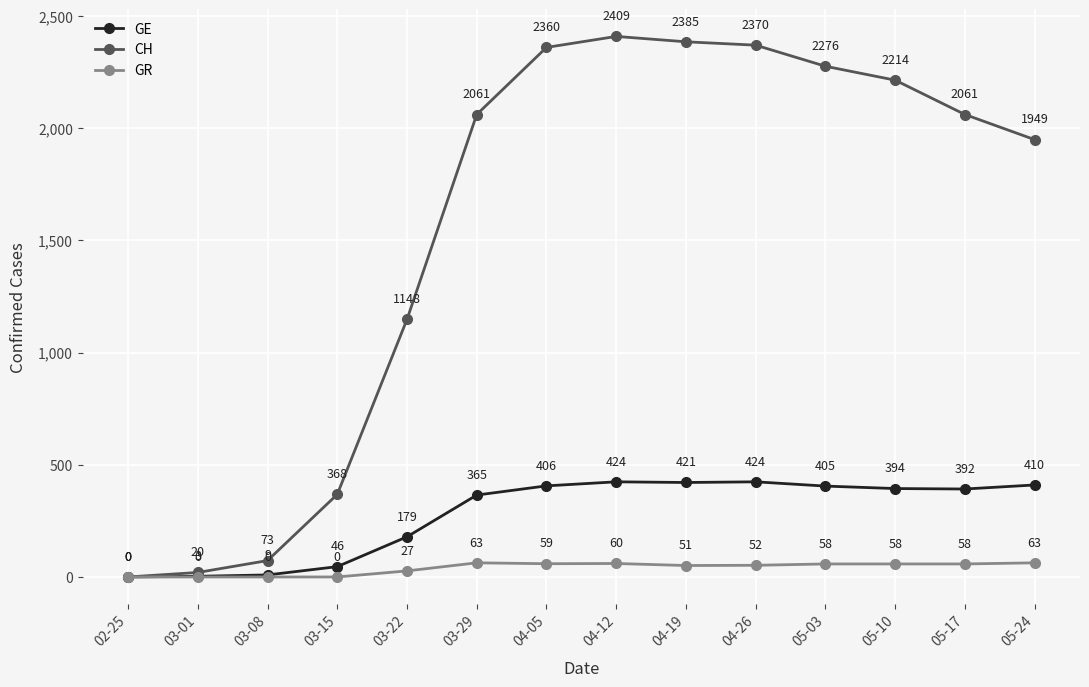

The GR series shows 59 at 04-05. True or false?

True